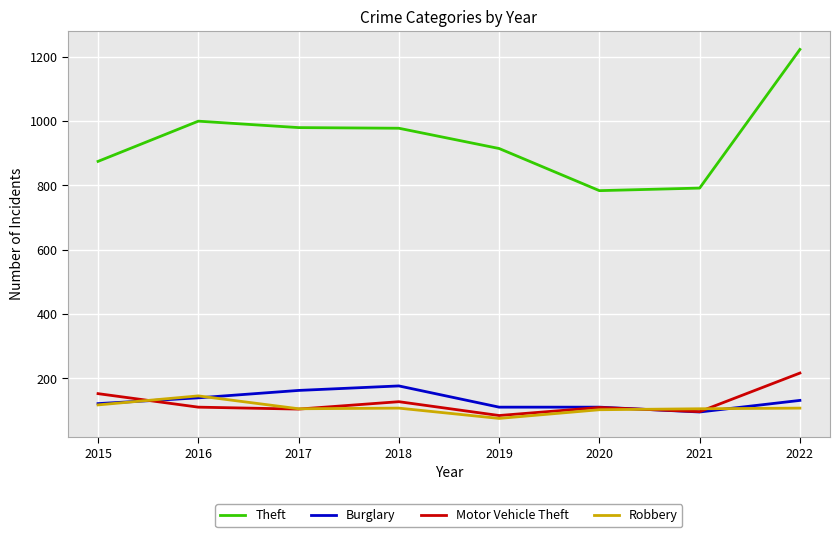

What are all the series names shown in the legend?

Theft, Burglary, Motor Vehicle Theft, Robbery